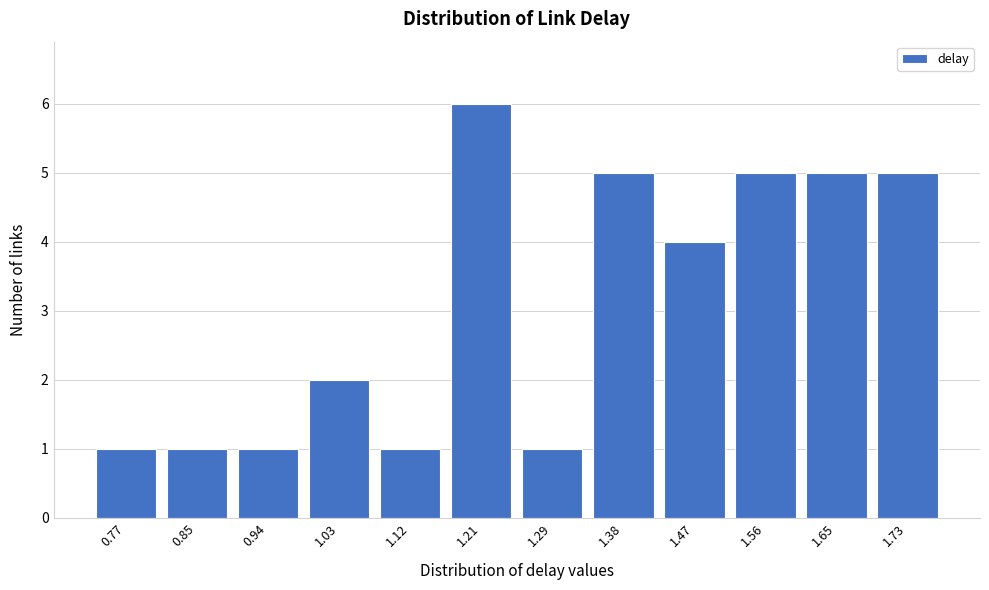

Reading left to right, list all the values displayed in this chart.

1	1	1	2	1	6	1	5	4	5	5	5